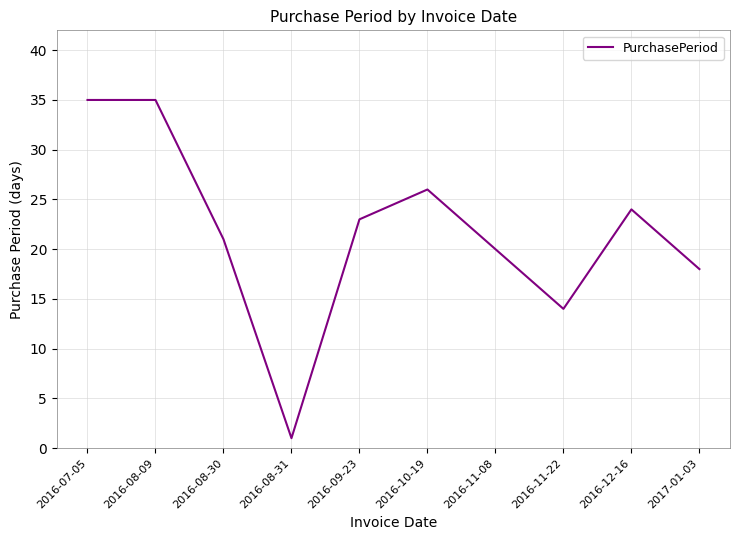

Where is the data nearest to the value 18?

2017-01-03